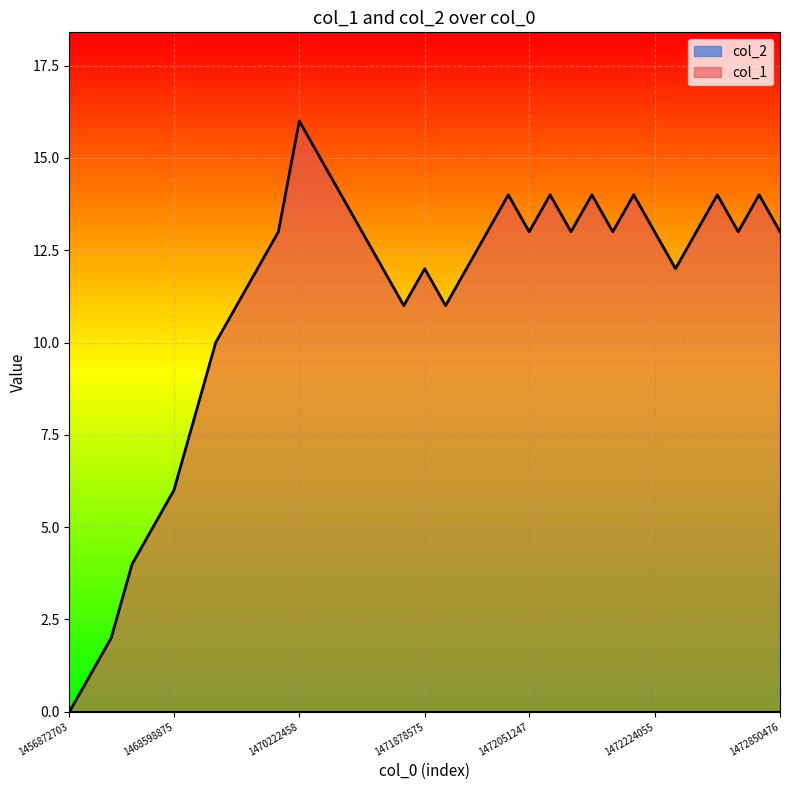

List the labels in order of value, smallest first.

1456872703, 1467385630, 1467983263, 1468012055, 1468339664, 1468598875, 1468944464, 1469210869, 1469808466, 1471876485, 1471885817, 1469812104, 1471277264, 1471878575, 1471918430, 1472335666, 1470067657, 1470532094, 1471990064, 1472051247, 1472065659, 1472144858, 1472224055, 1472346453, 1472656047, 1472850476, 1470442056, 1472011651, 1472062059, 1472083686, 1472155667, 1472440062, 1472767680, 1470244065, 1470222458